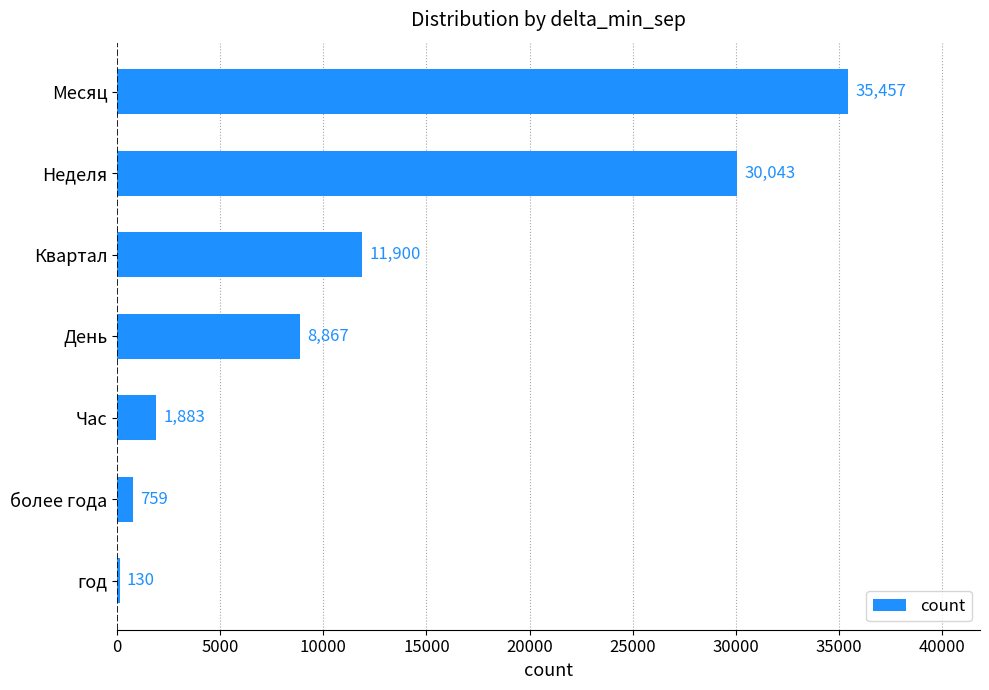

The chart shows a value of 15263 at День. True or false?

False